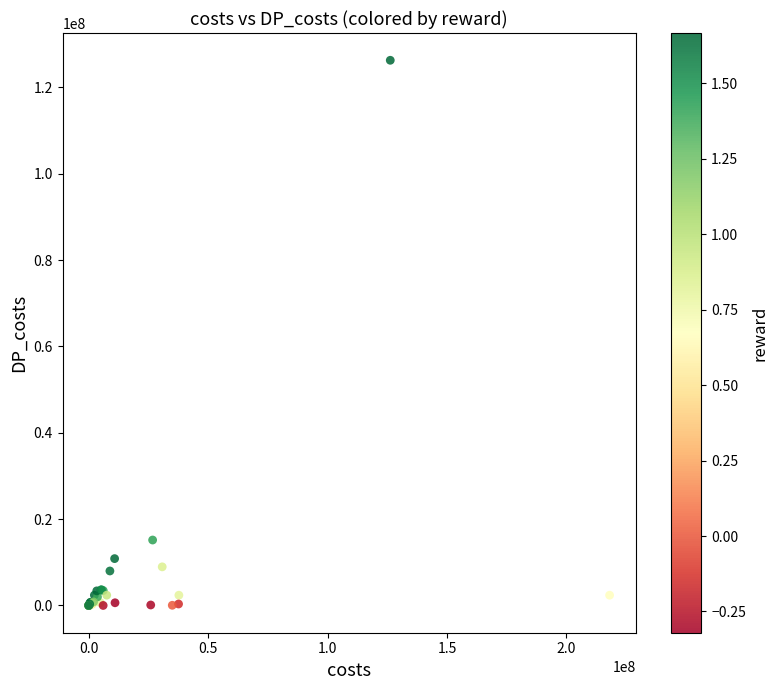

What Y value in the scatter plot is closest to 63133270?

15156391